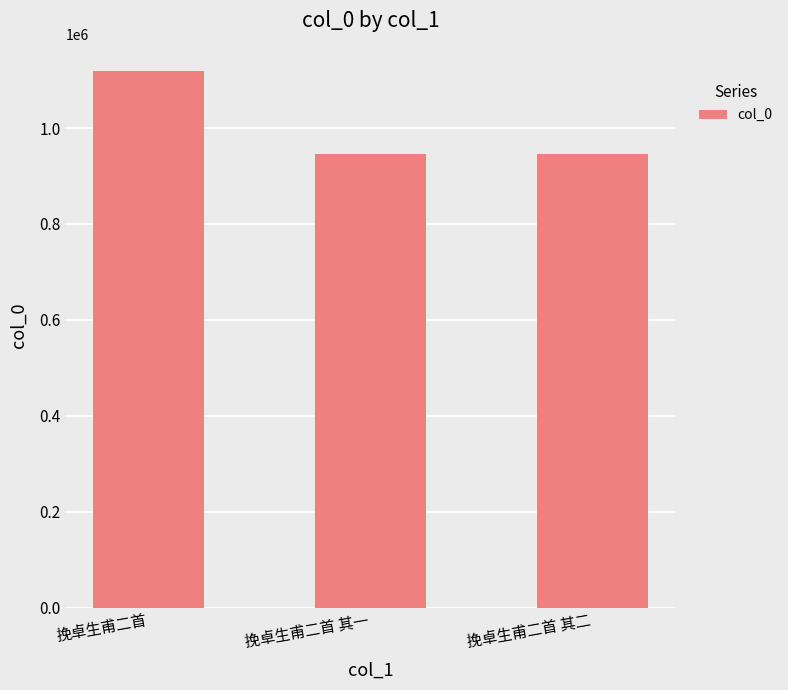

What is the smallest value displayed?

945371